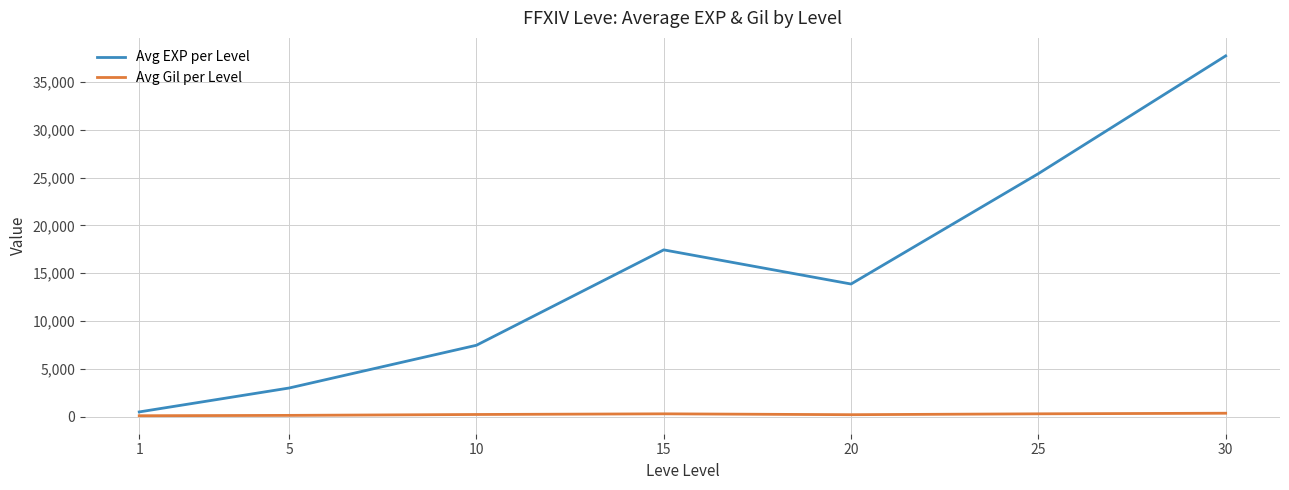

Which series has the largest total across all categories?

Avg EXP per Level